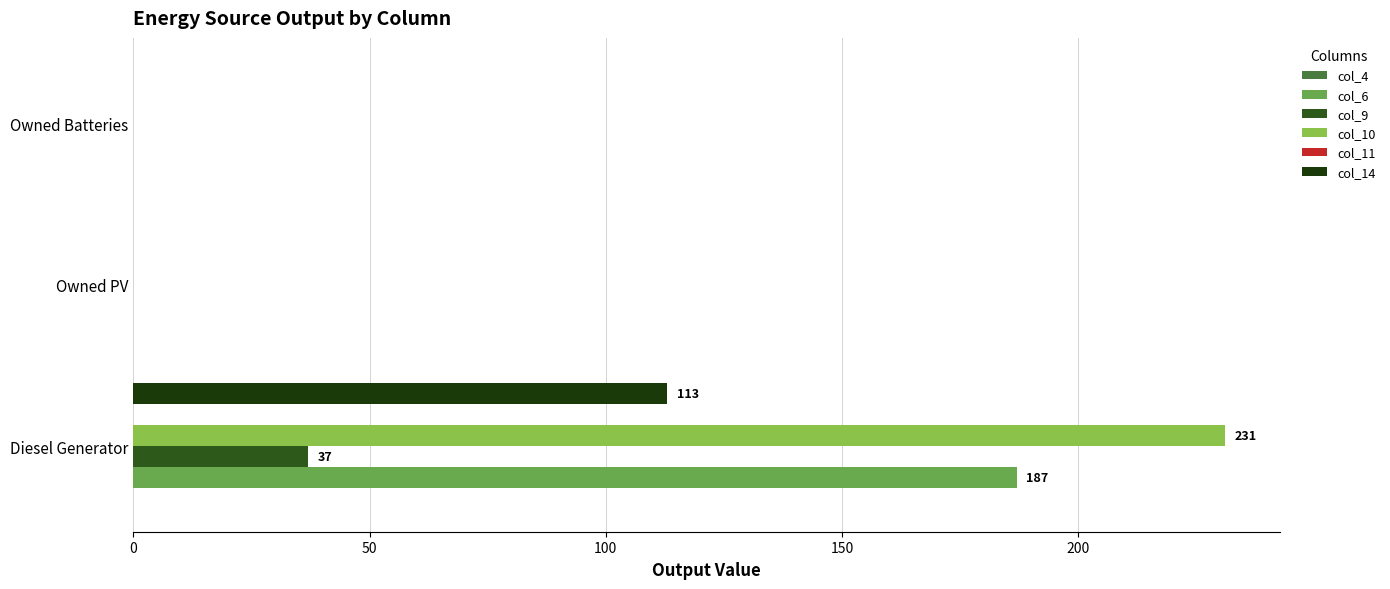

Count the number of categories in the chart.

3